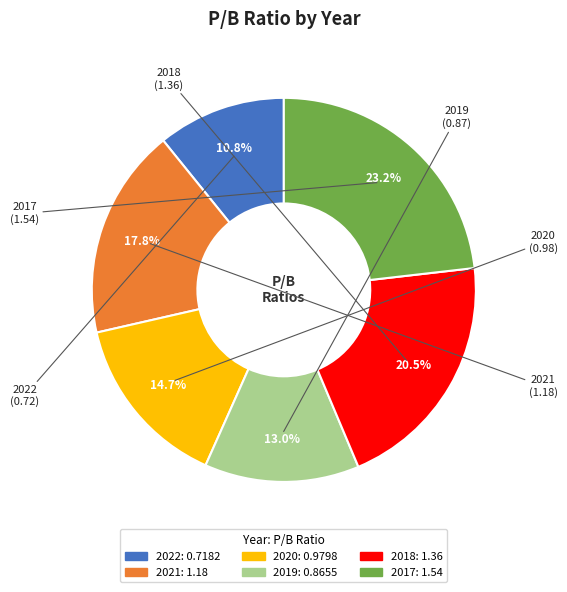

The 2021 slice represents 25% of the pie. True or false?

False